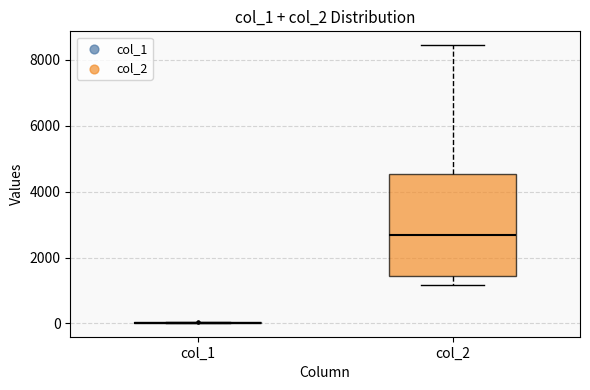

Where does the upper whisker of the box for col_2 end on the y-axis? The values are not printed on the chart, so give them approximately, as read against the axis.

8400